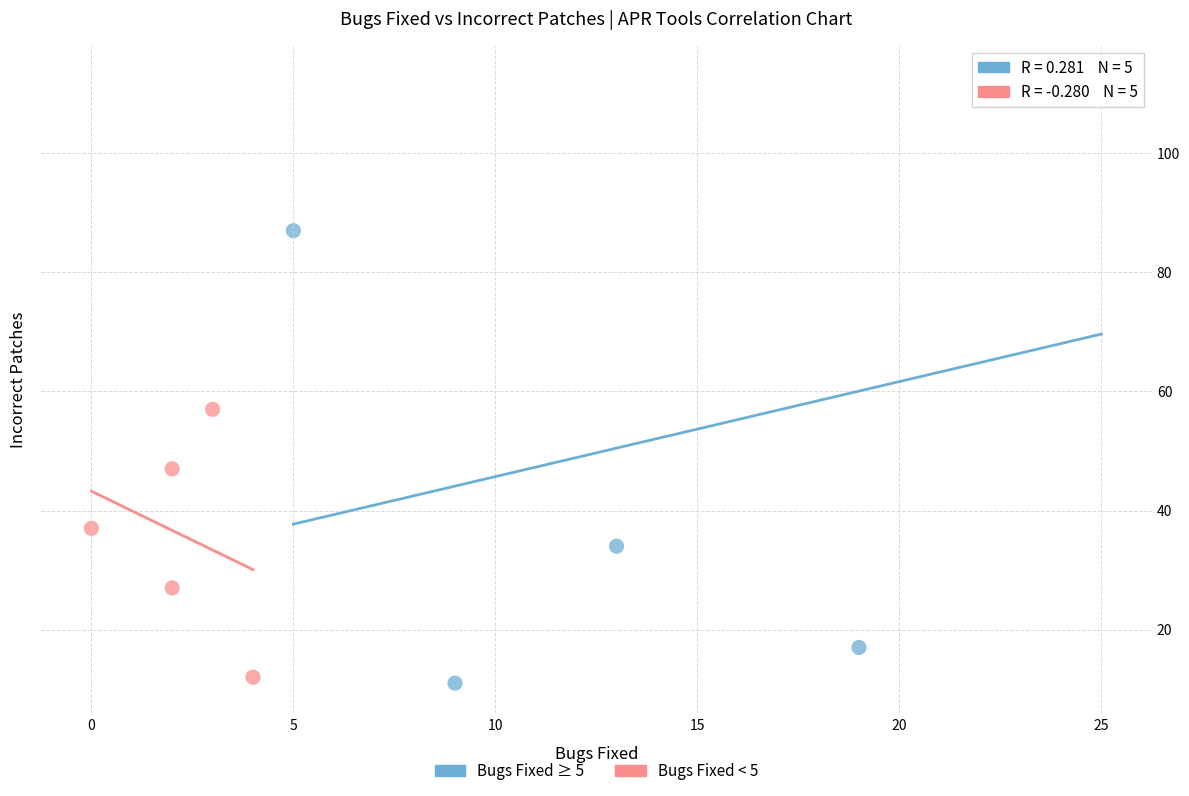

Which series contains the highest Y value?

Bugs Fixed ≥ 5